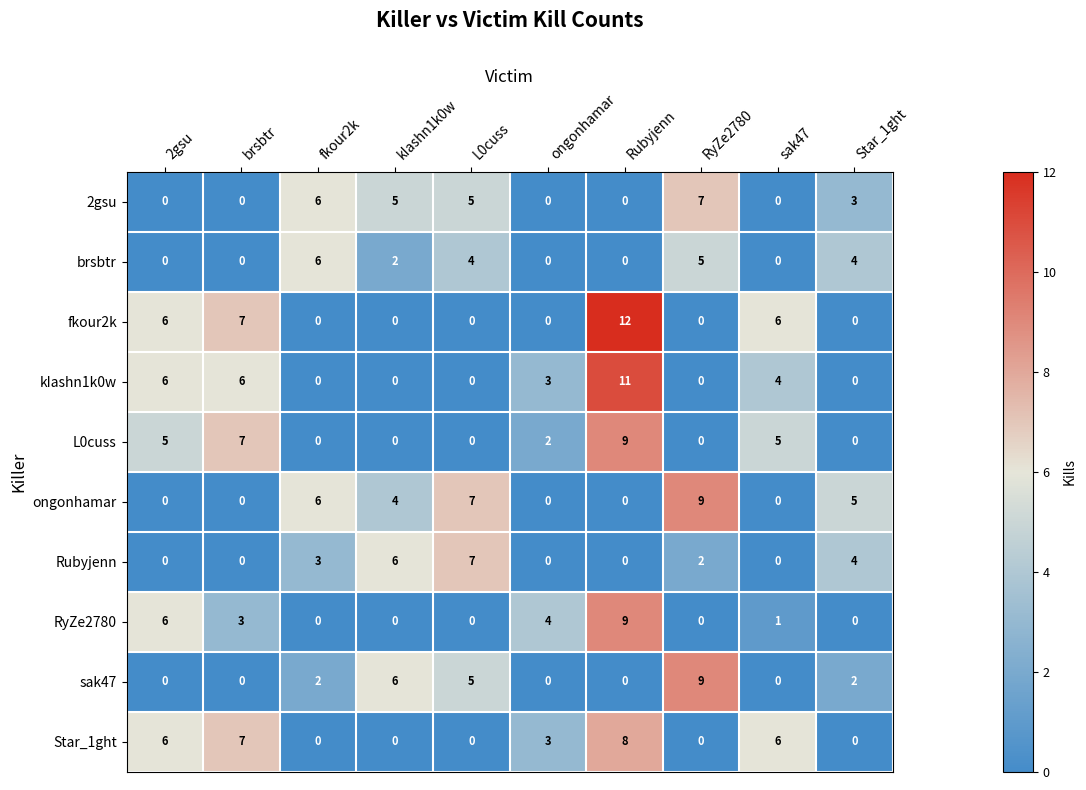

At which label does Rubyjenn first exceed 2?

fkour2k